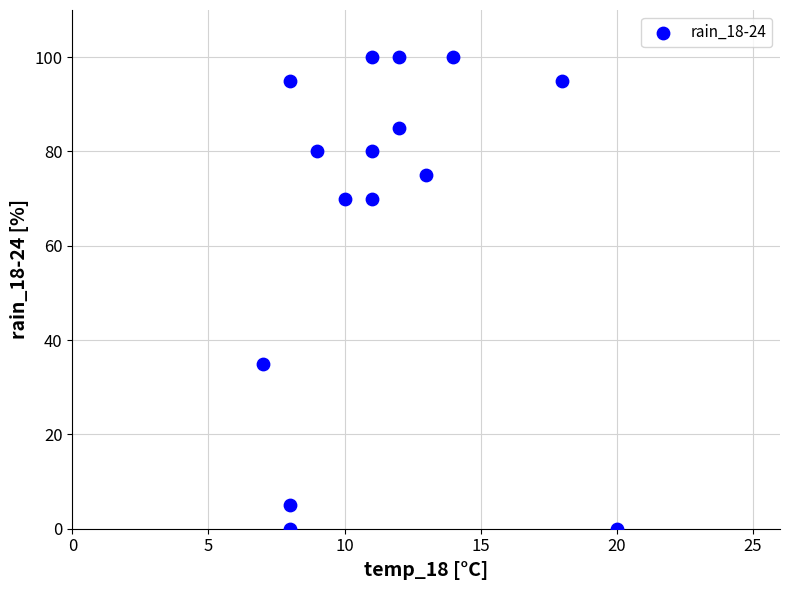

What is the range of X values (max minus min)?

13